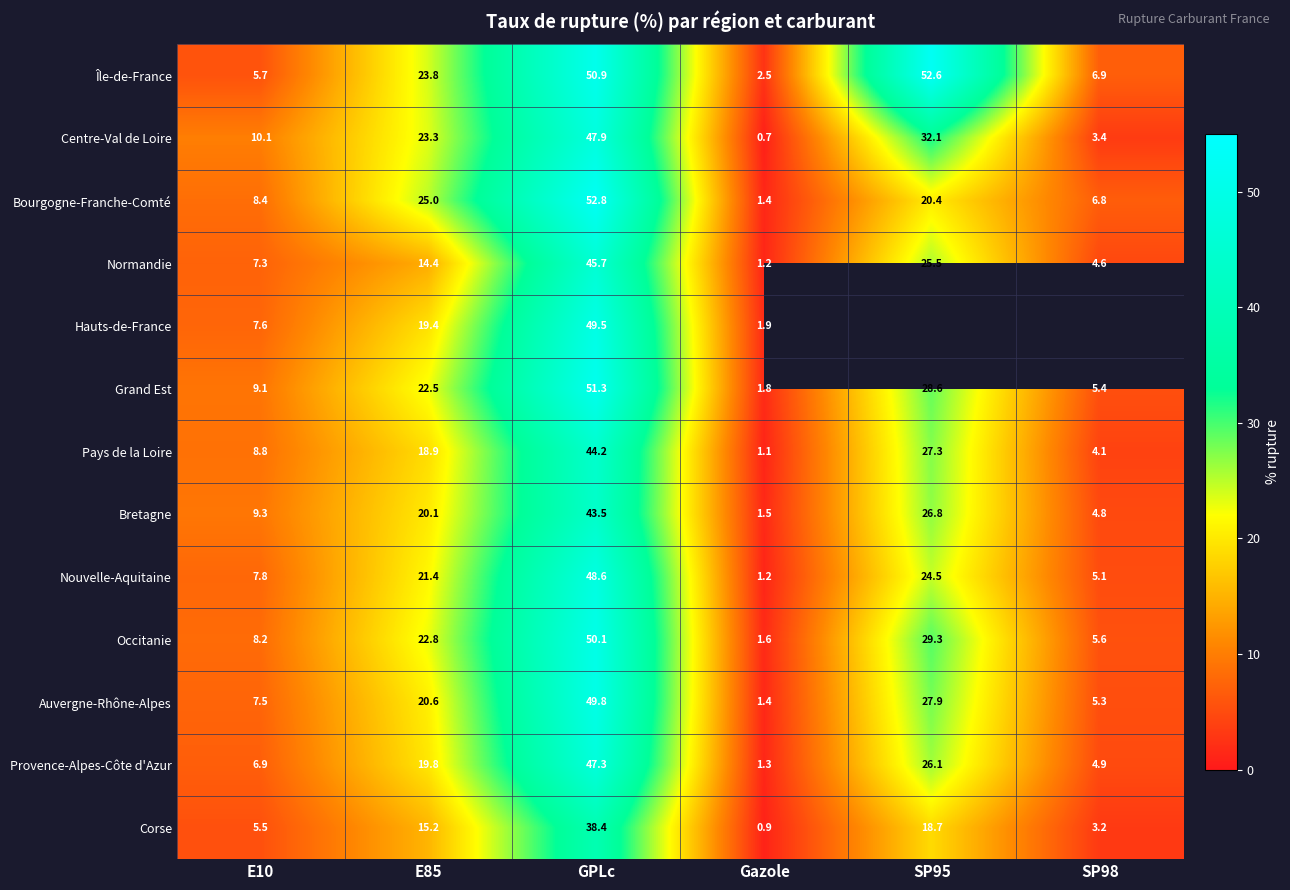

Rank the series at GPLc from highest to lowest value.

Bourgogne-Franche-Comté, Grand Est, Île-de-France, Occitanie, Auvergne-Rhône-Alpes, Hauts-de-France, Nouvelle-Aquitaine, Centre-Val de Loire, Provence-Alpes-Côte d'Azur, Normandie, Pays de la Loire, Bretagne, Corse